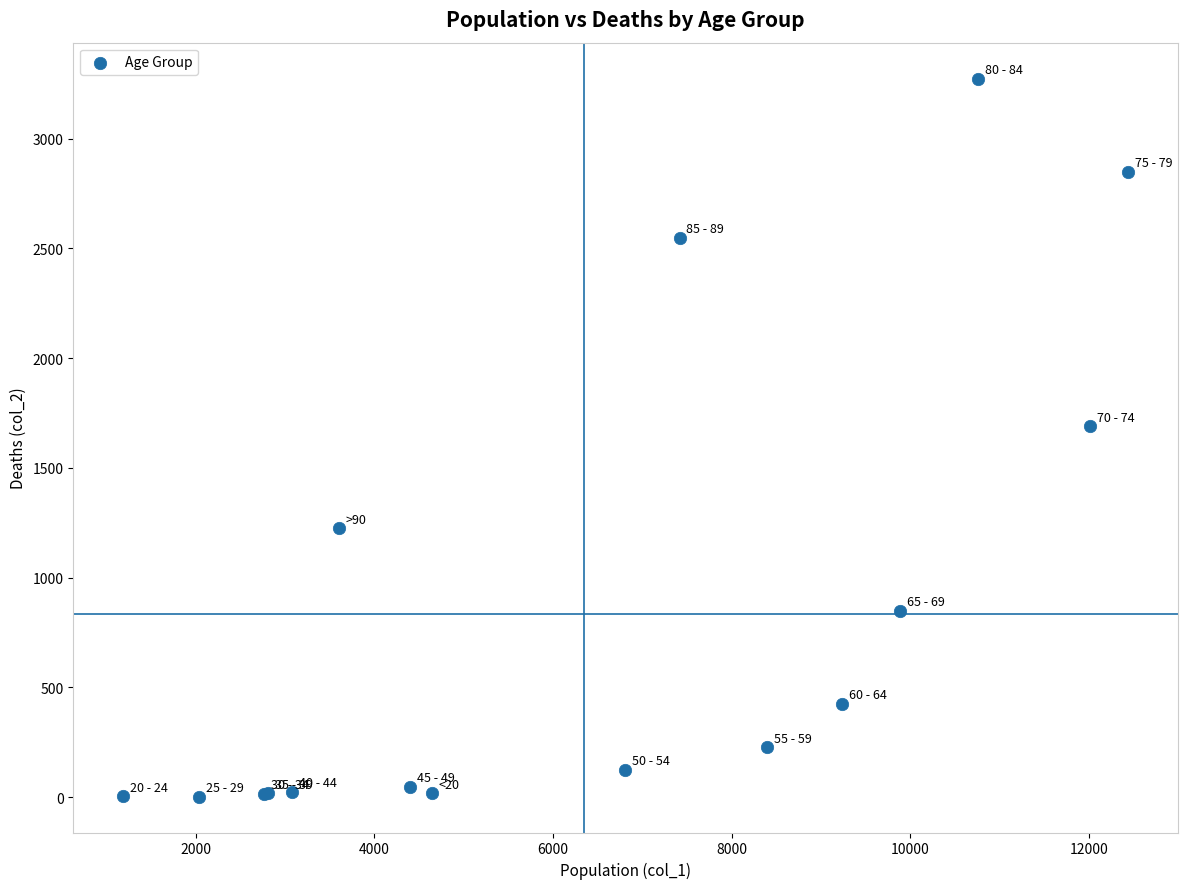

What Y value in the scatter plot is closest to 1638?

1690